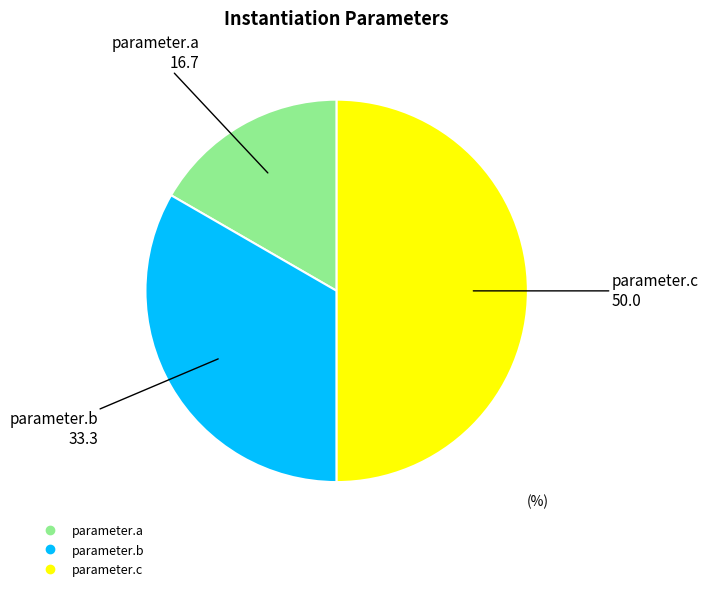

Between parameter.c and parameter.b, which is larger?

parameter.c